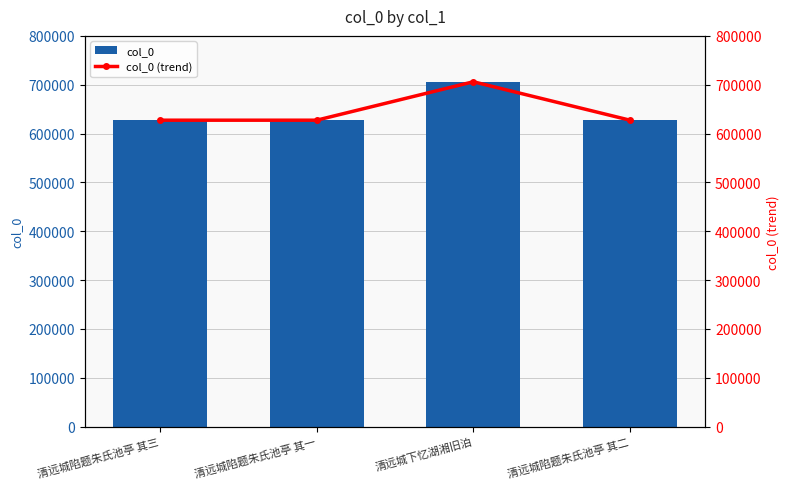

How many values in the col_0 (trend) series exceed 627387?

1